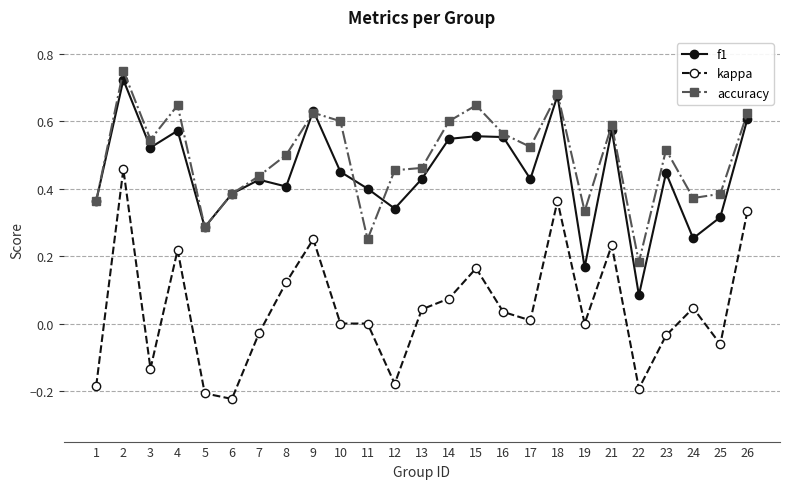

At which label is accuracy closest to 0?

22